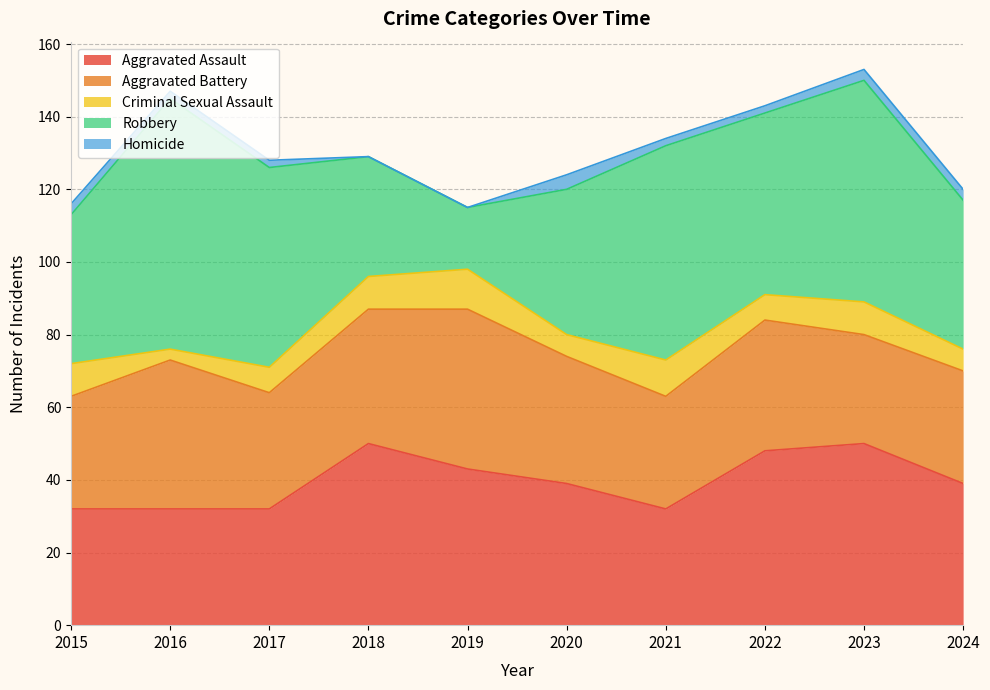

Reading left to right, what are all the values shown in this chart?

Aggravated Assault: 32	32	32	50	43	39	32	48	50	39
Aggravated Battery: 31	41	32	37	44	35	31	36	30	31
Criminal Sexual Assault: 9	3	7	9	11	6	10	7	9	6
Robbery: 41	69	55	33	17	40	59	50	61	41
Homicide: 3	2	2	0	0	4	2	2	3	3